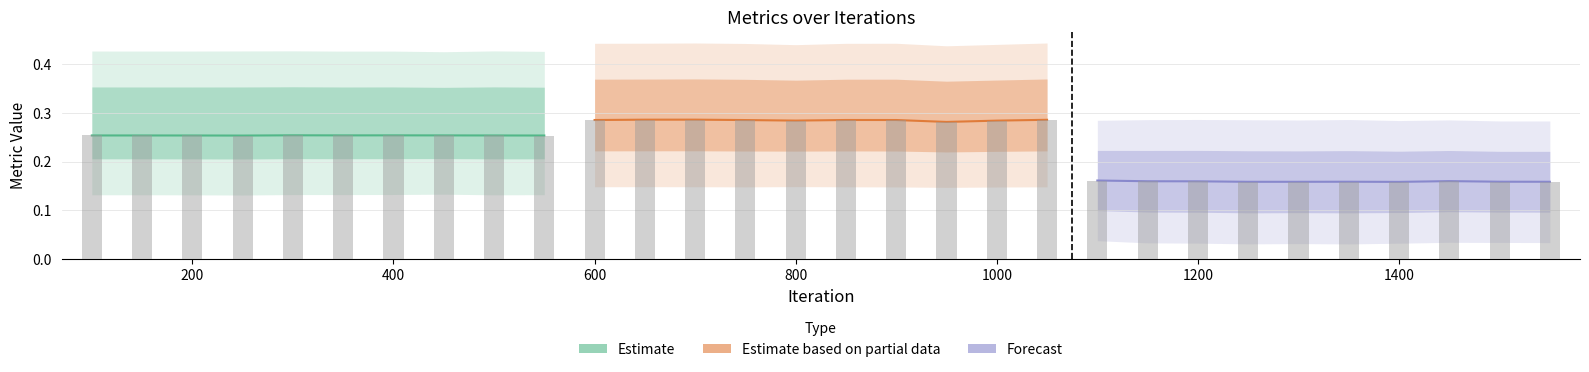

What is the value of the Estimate based on partial data bar at the 4th from the left?

0.3